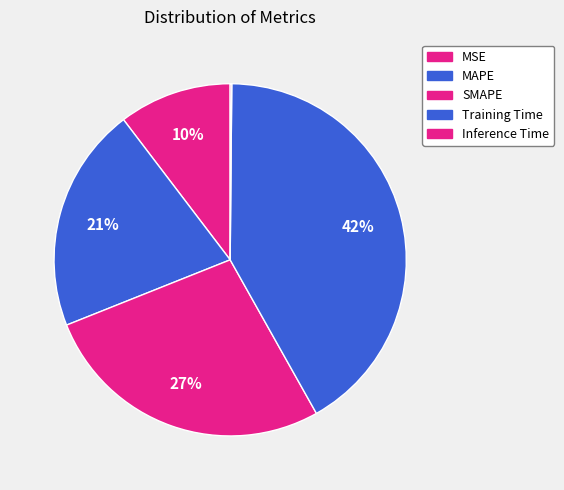

Which category has the biggest portion of the pie?

Training Time